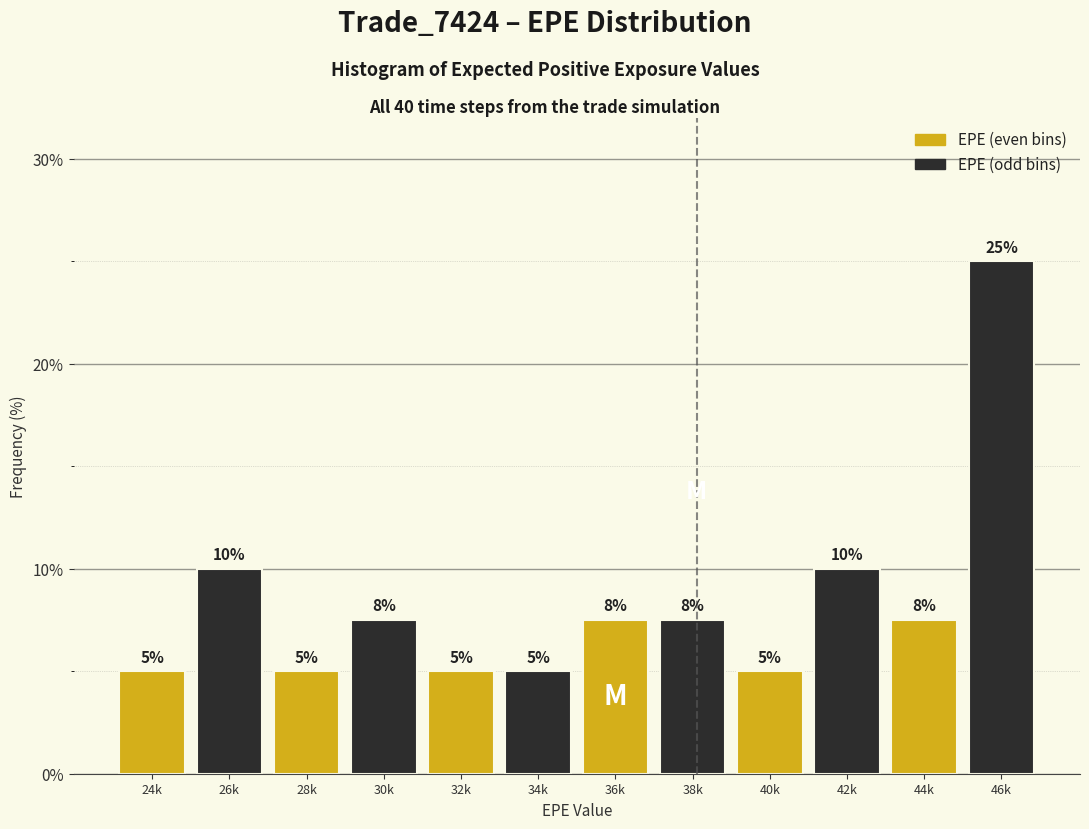

What is the difference between the maximum and minimum values?

20.0